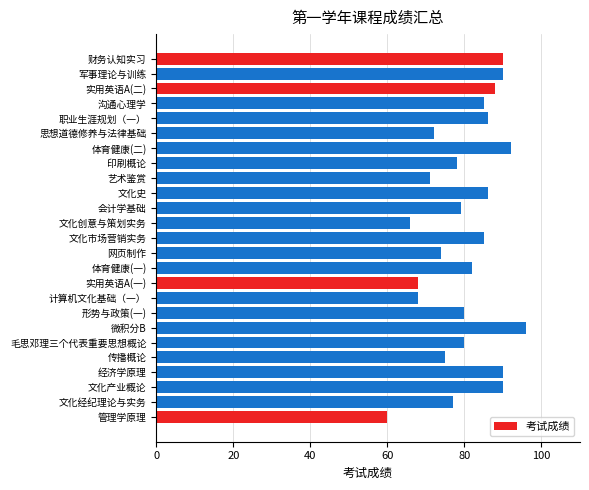

How many categories are shown in the chart?

25